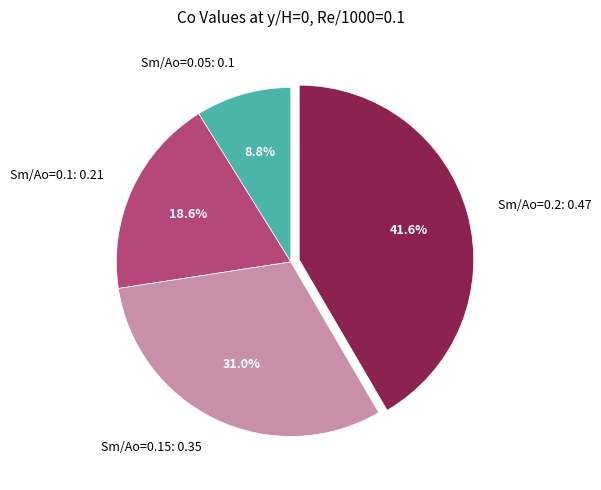

Does Sm/Ao=0.15: 0.35 represent more than half of the total?

No